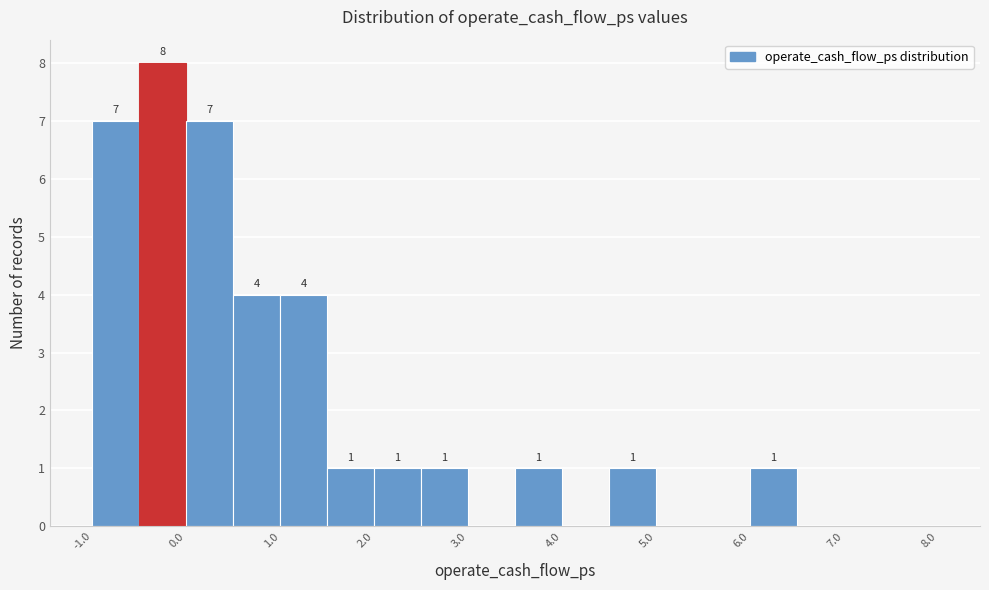

Which range on the x-axis has the tallest bar?

-0.5 to 0.0